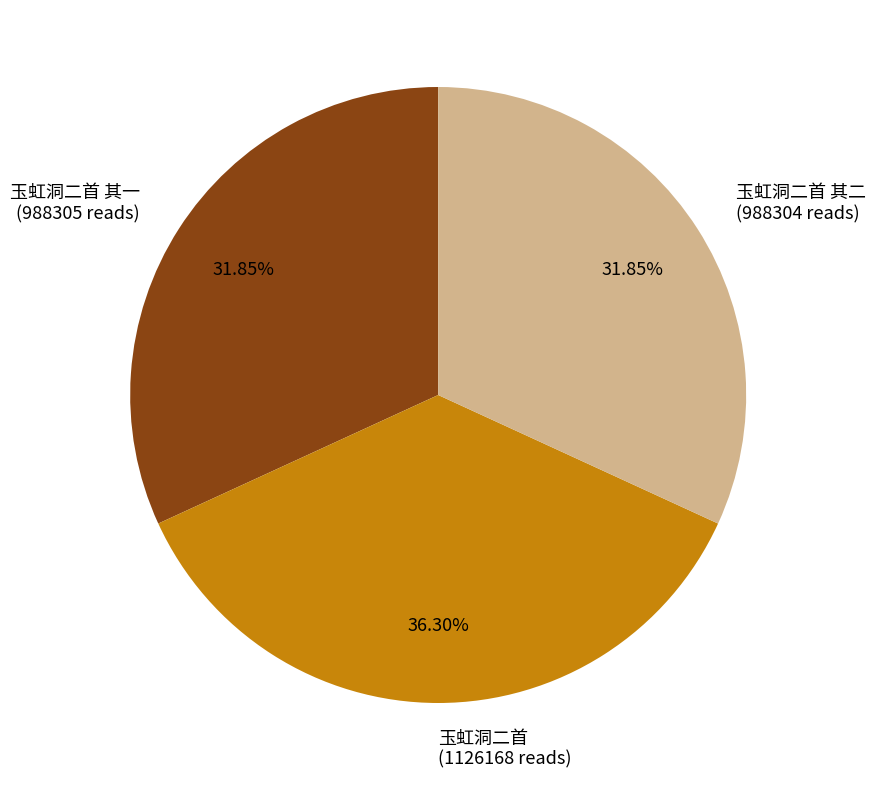

Is there a majority slice in this chart?

No